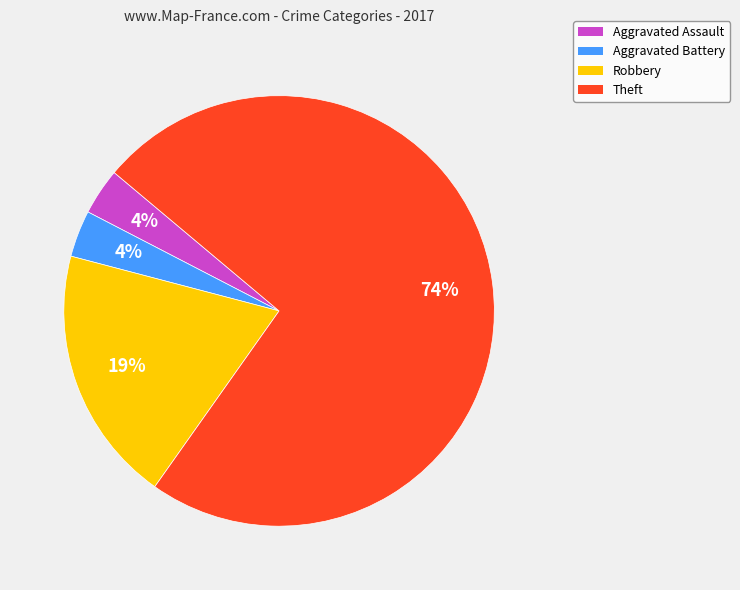

Which has a higher value, Theft or Robbery?

Theft